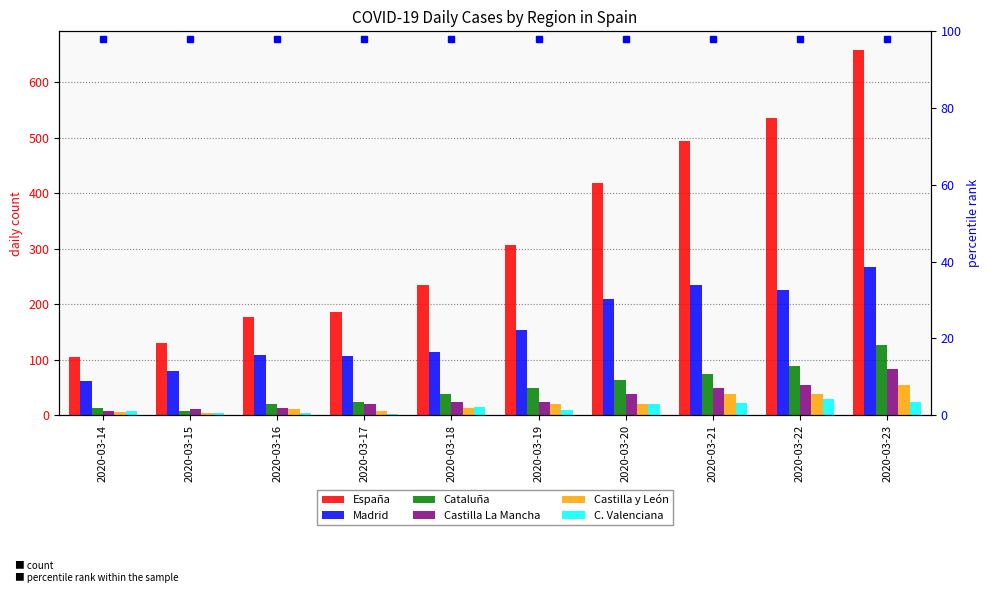

At how many categories does at least one series exceed 49?

10